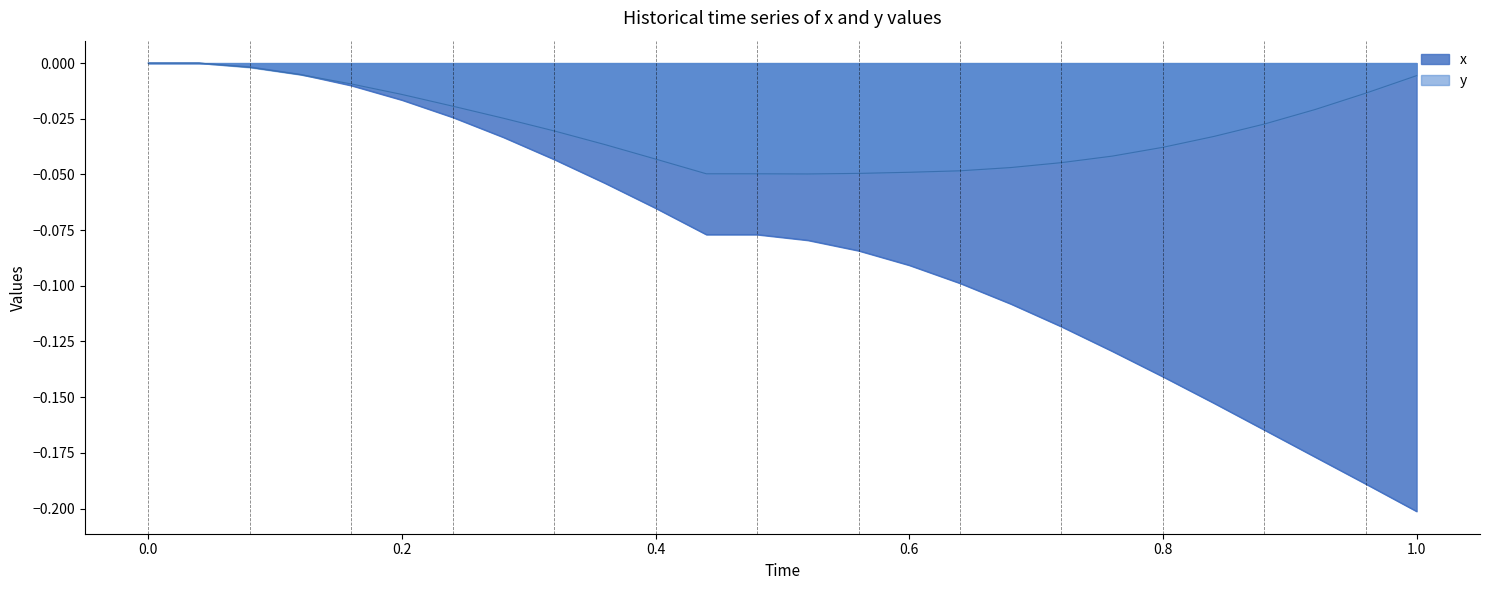

The x series shows -0.2 at 1.0. True or false?

True